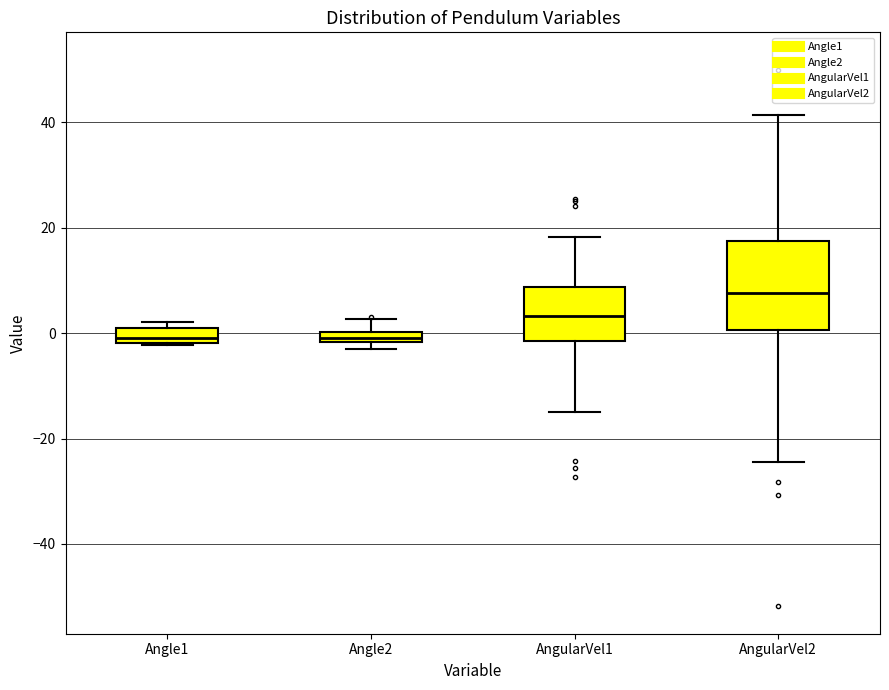

Where does the upper whisker of the box for AngularVel2 end on the y-axis? The values are not printed on the chart, so give them approximately, as read against the axis.

42